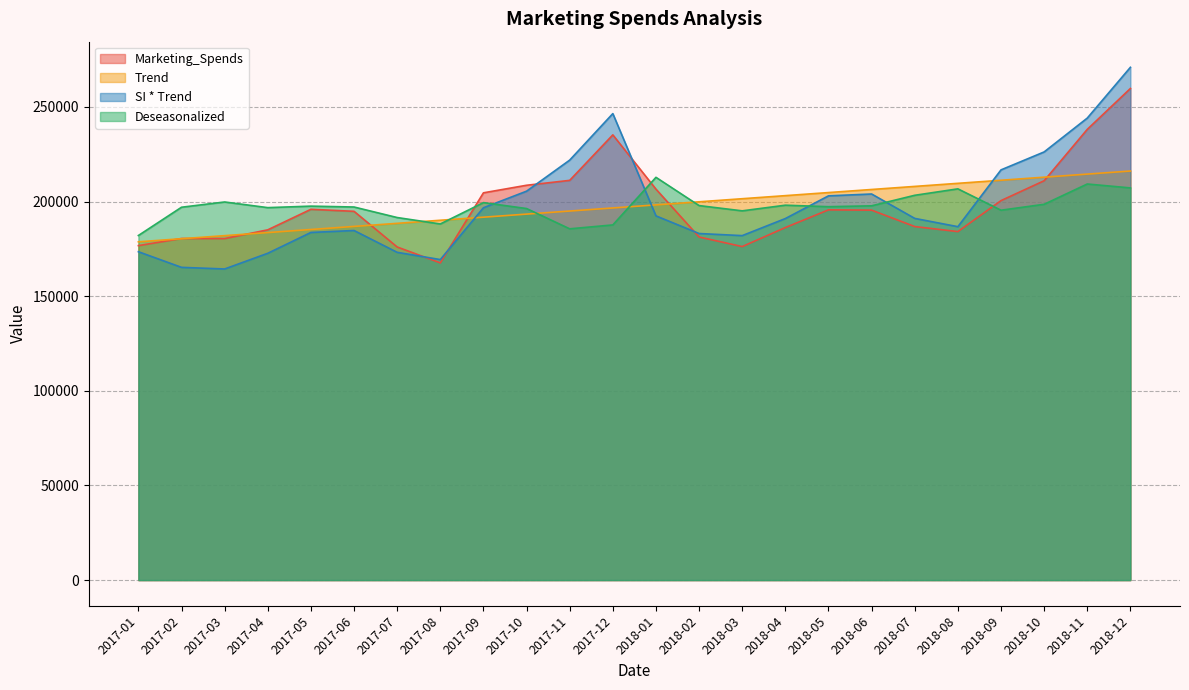

Does the chart have visible grid lines?

Yes